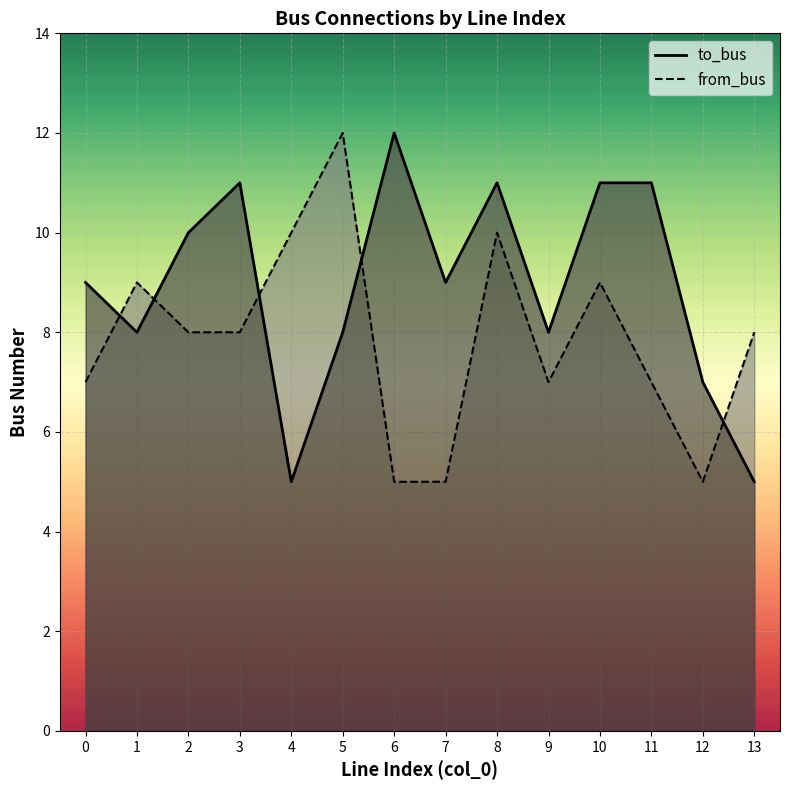

True or false: to_bus and from_bus intersect in this chart.

True